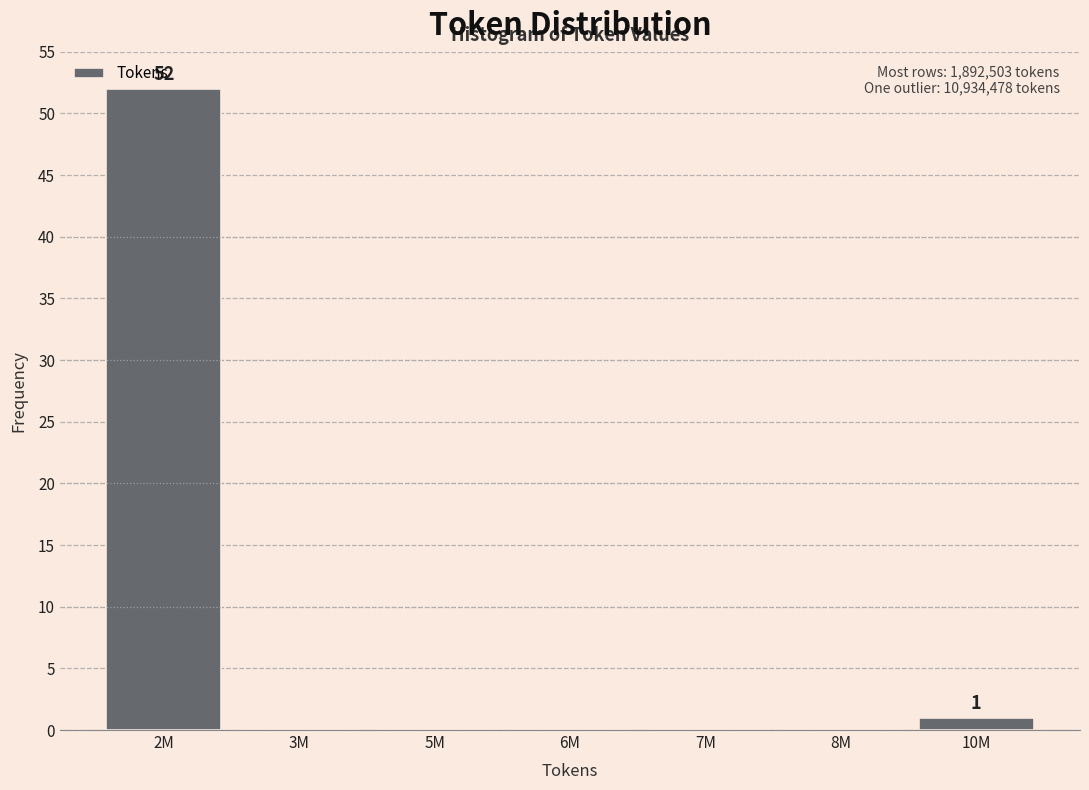

Reading left to right, what are all the values shown in this chart?

2M=52	3M=0	5M=0	6M=0	7M=0	8M=0	10M=1